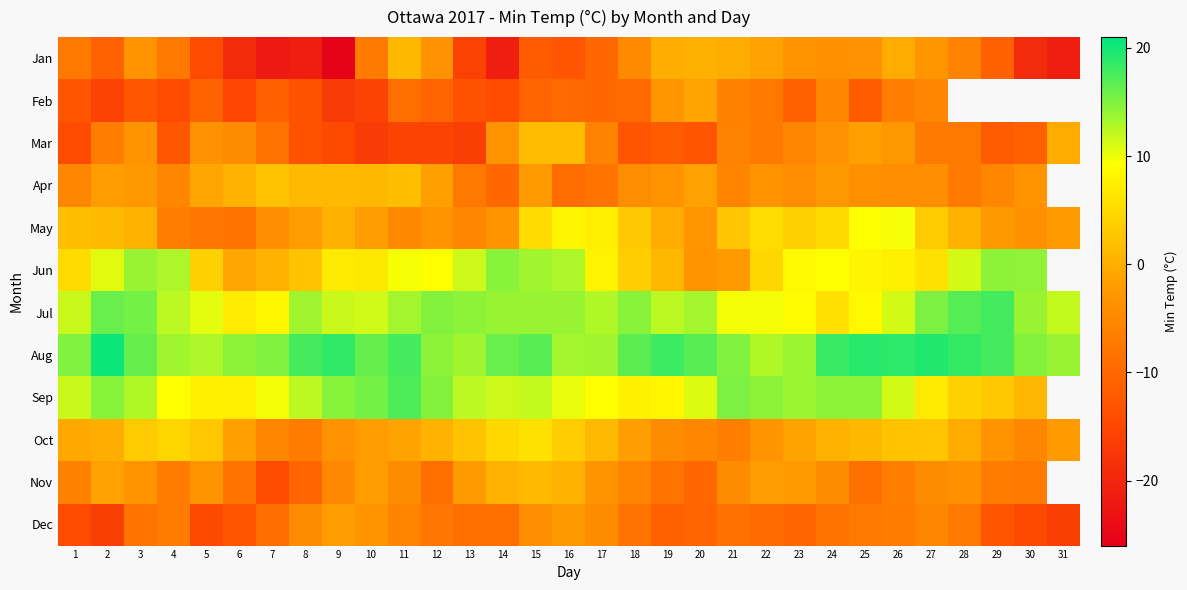

How many values in the Apr series exceed -3?

13